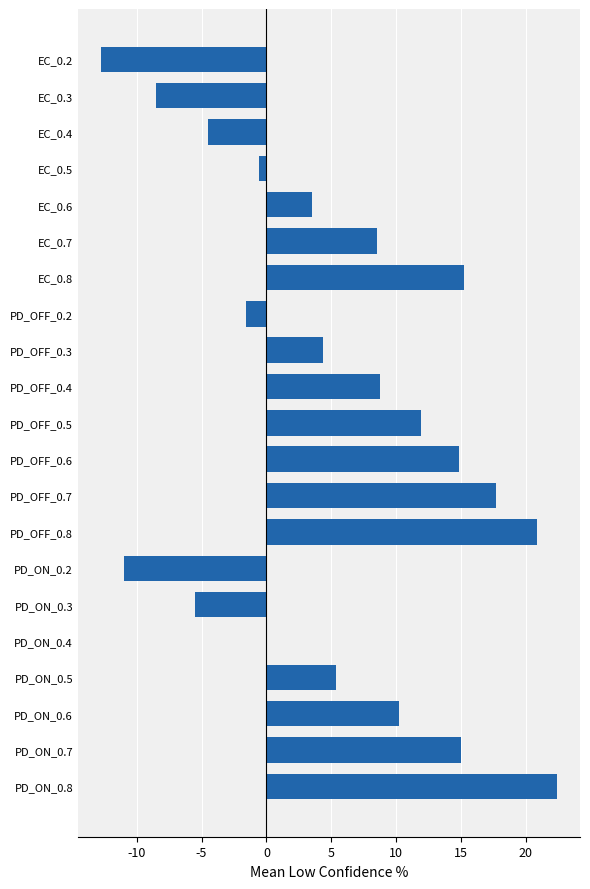

What is the ratio of the value at PD_ON_0.8 to the value at PD_ON_0.5?

4.2